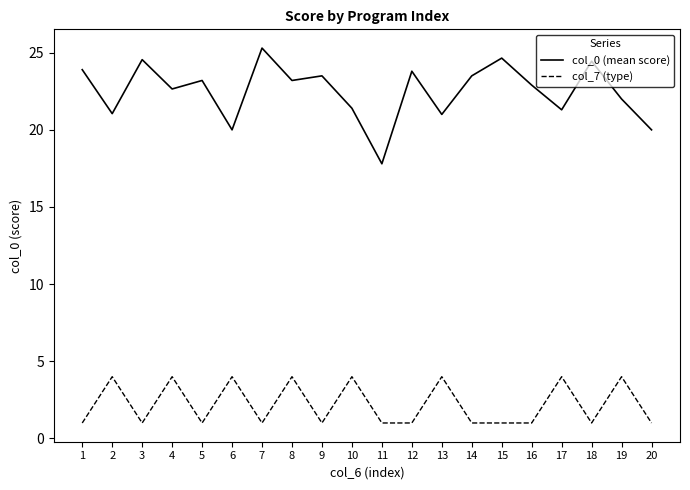

Which series has the largest total across all categories?

col_0 (mean score)